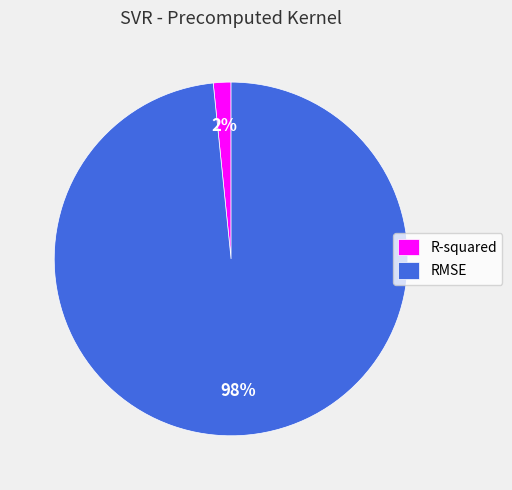

To the nearest percent, what portion does RMSE represent?

98%